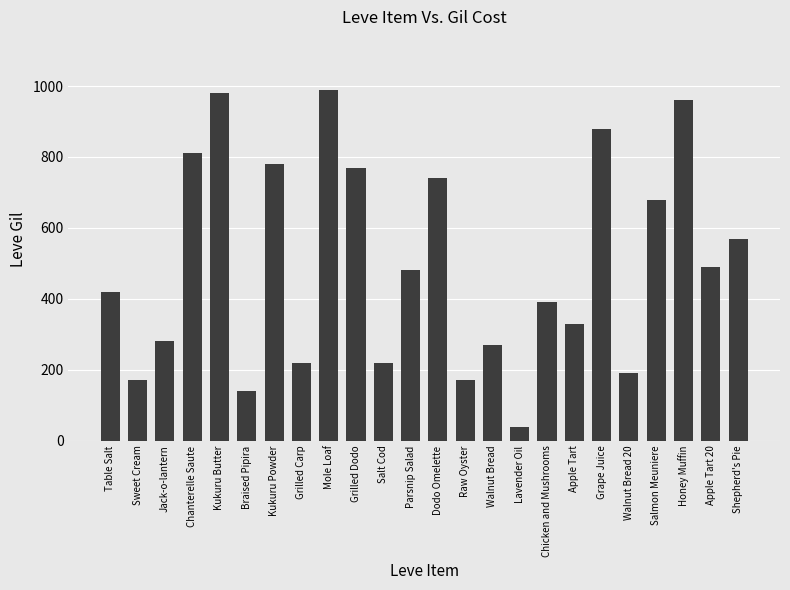

Where does the data first go above 480?

Chanterelle Saute